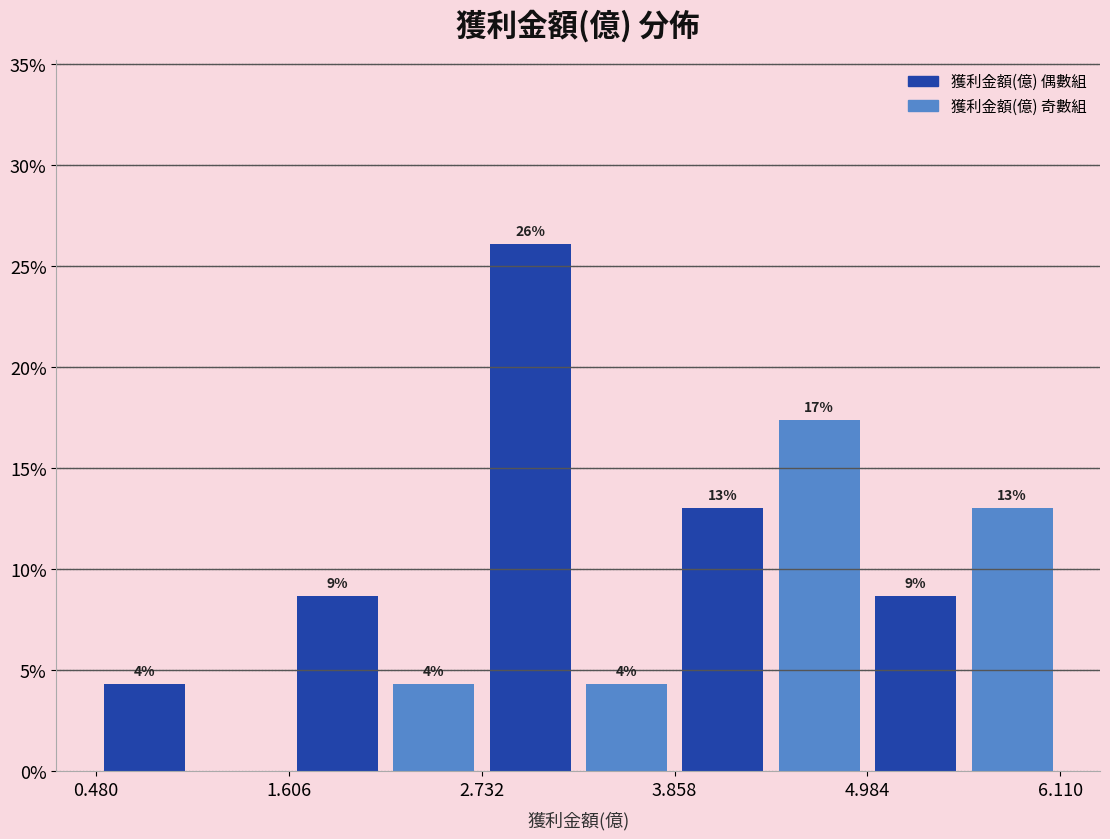

Read against the x-axis, roughly where is the centre of the tallest bar?

3.0